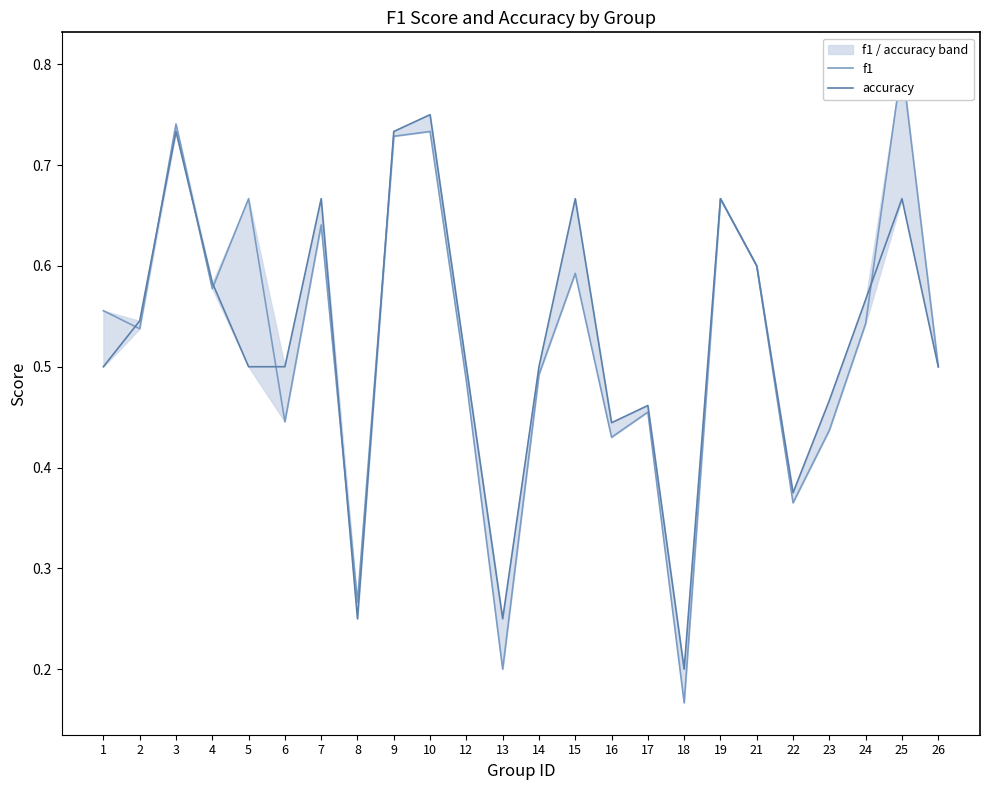

What are all the series names shown in the legend?

f1, accuracy